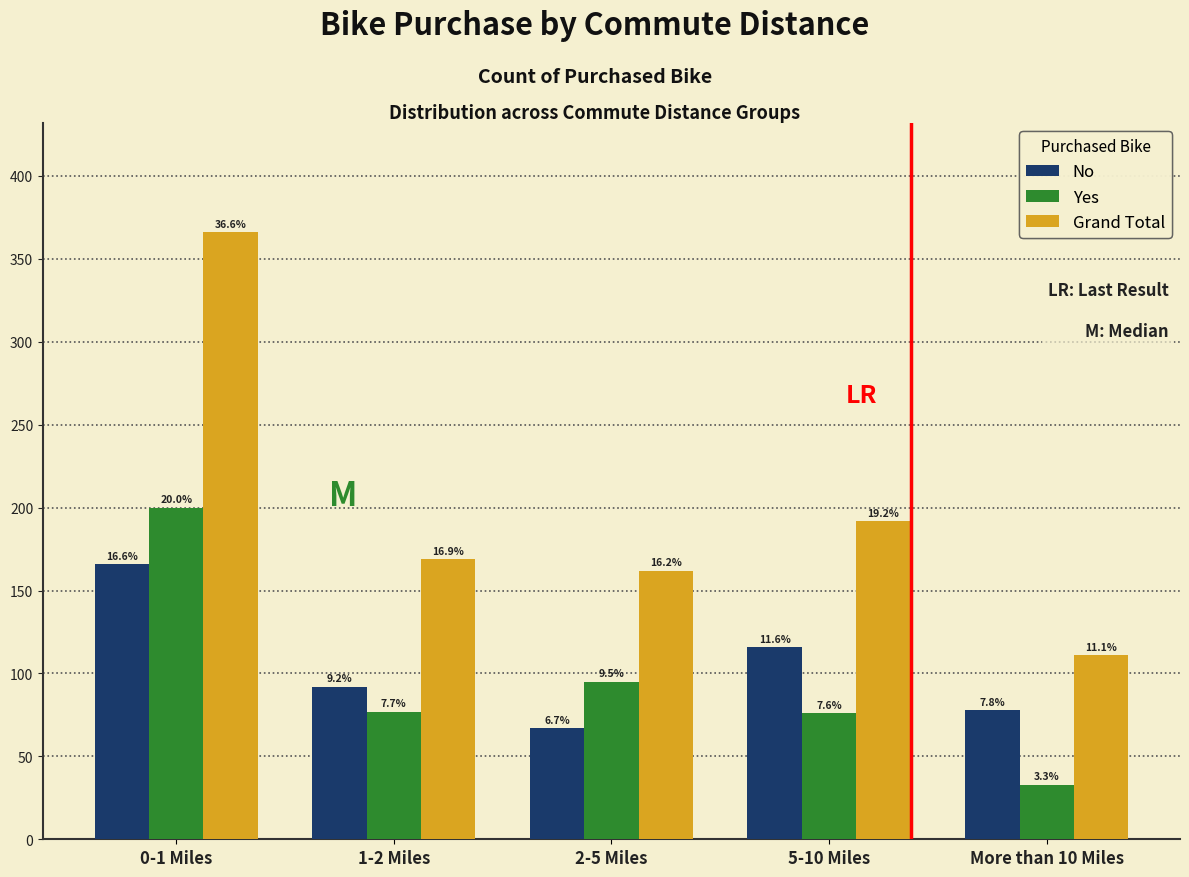

What are all the series names shown in the legend?

No, Yes, Grand Total